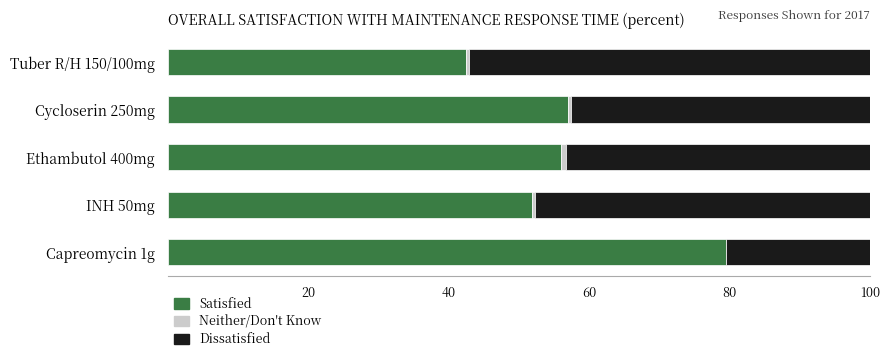

The Satisfied series shows 14.0 at Tuber R/H 150/100mg. True or false?

False